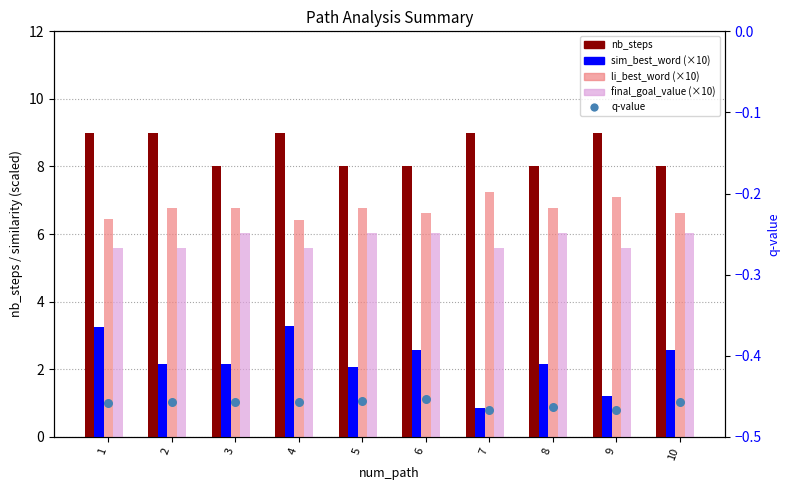

Which series has the largest Y range (max minus min)?

sim_best_word (×10)